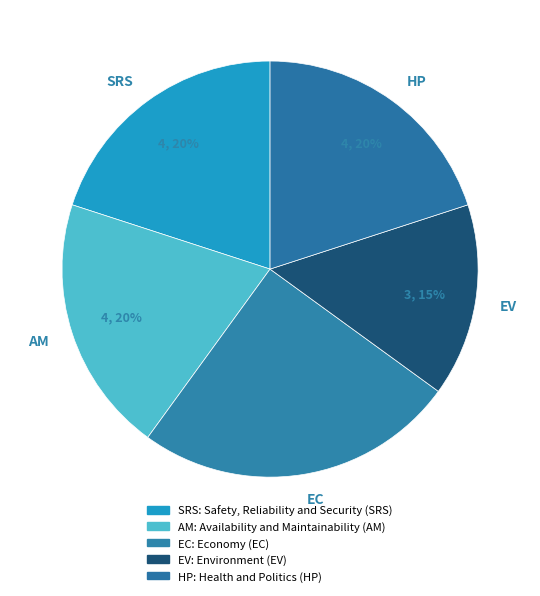

Is there any slice that represents more than half of the pie?

No